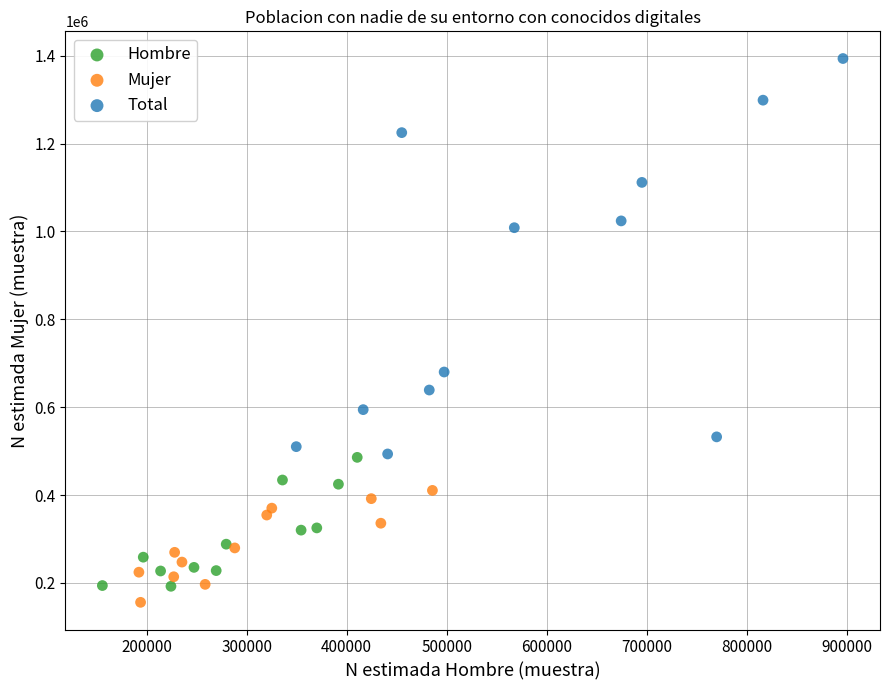

Which series has the largest Y range (max minus min)?

Total